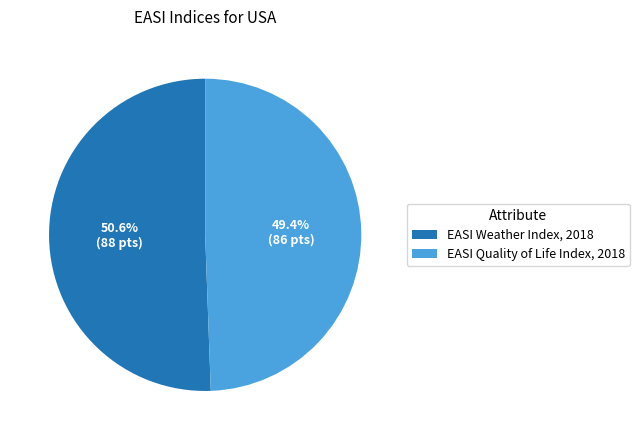

Which slice represents more than half of the pie?

EASI Weather Index, 2018